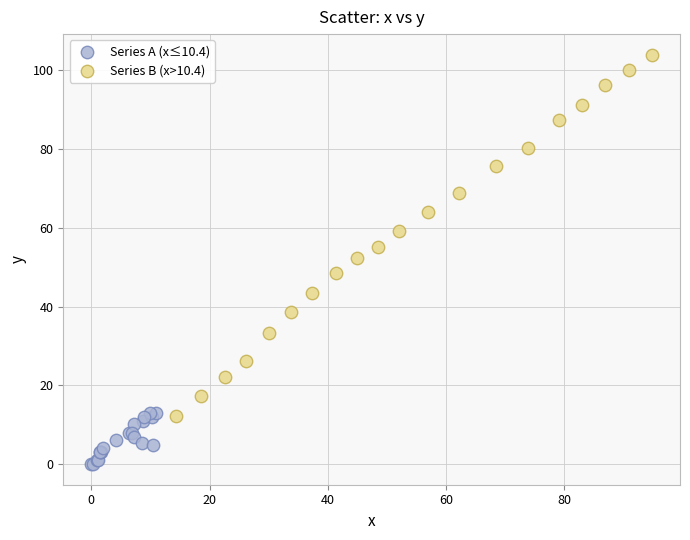

Which series contains the highest Y value?

Series B (x>10.4)